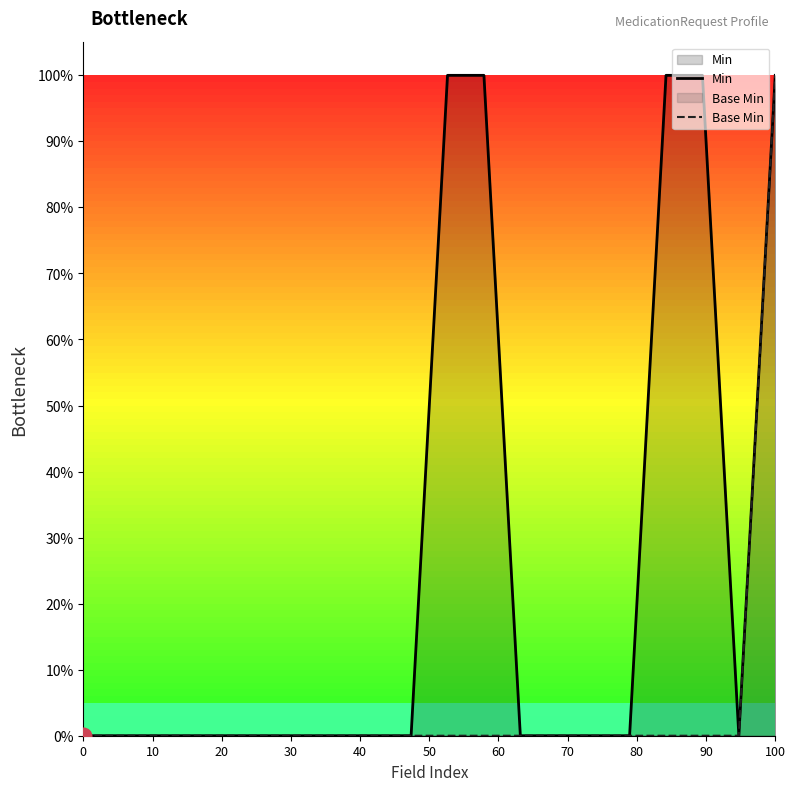

True or false: Base Min has more than 0 interior local peaks.

False